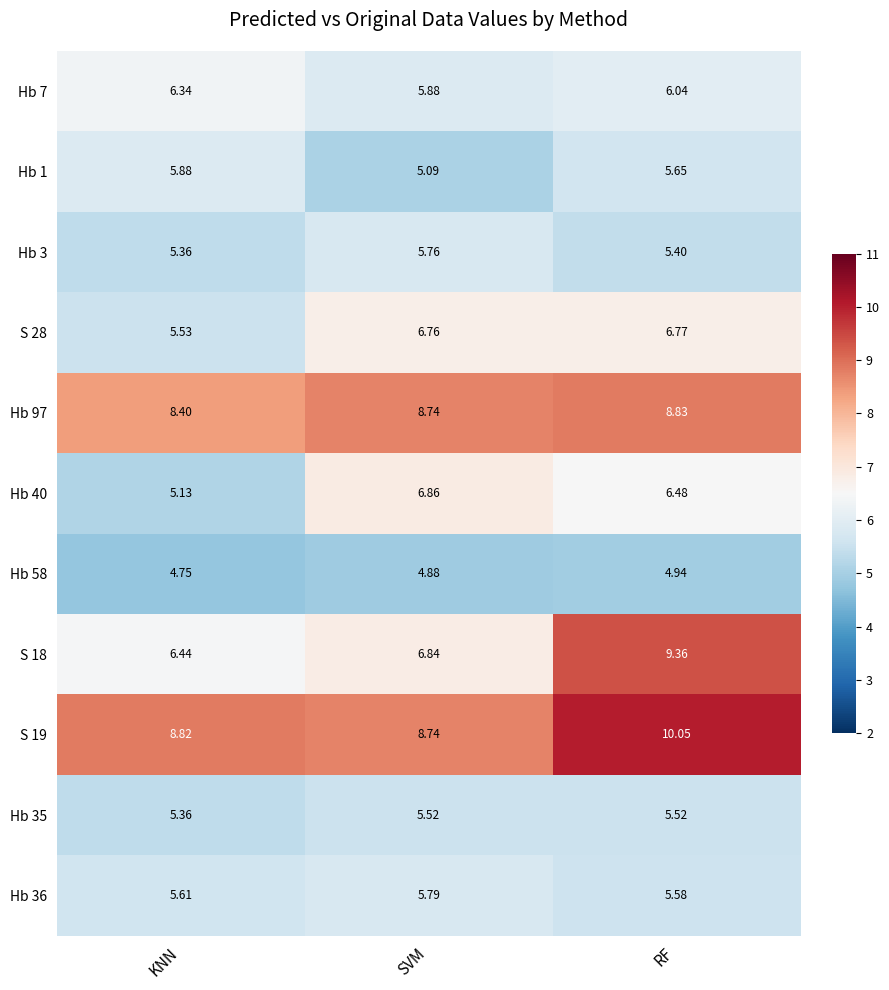

What is the difference between the highest and lowest values at SVM?

3.9